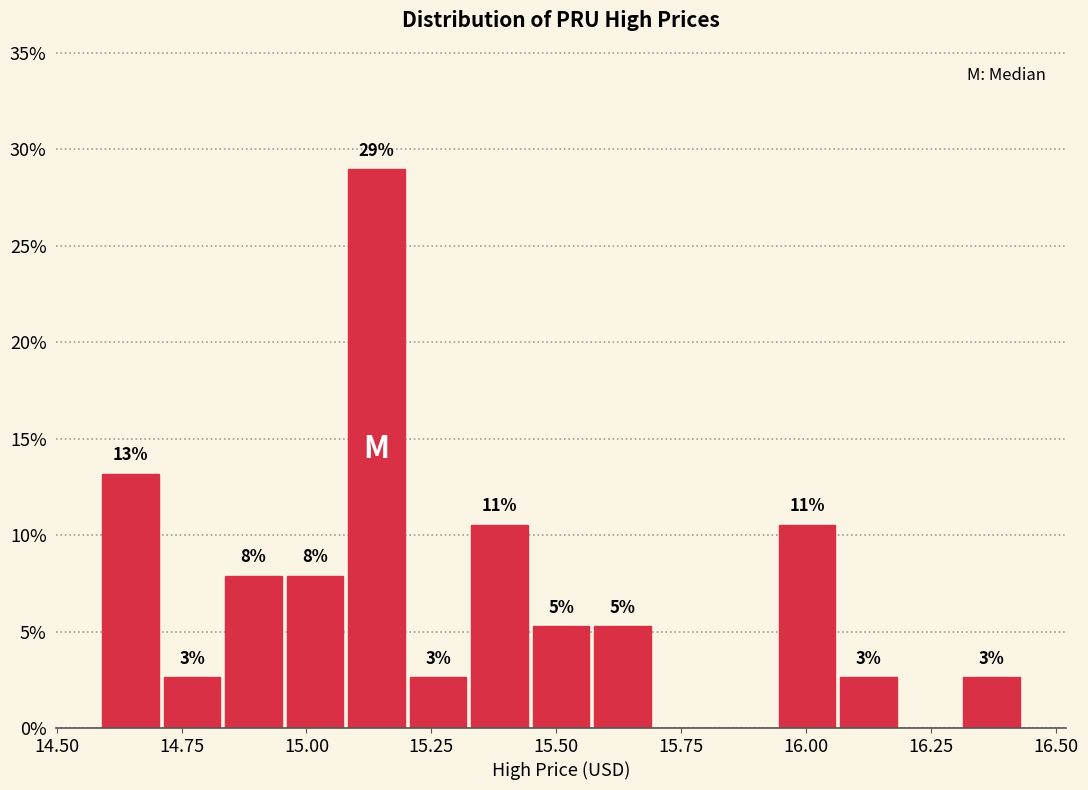

Around what value on the x-axis is the tallest bar? Give the approximate position of its centre, as read against the axis.

15.15